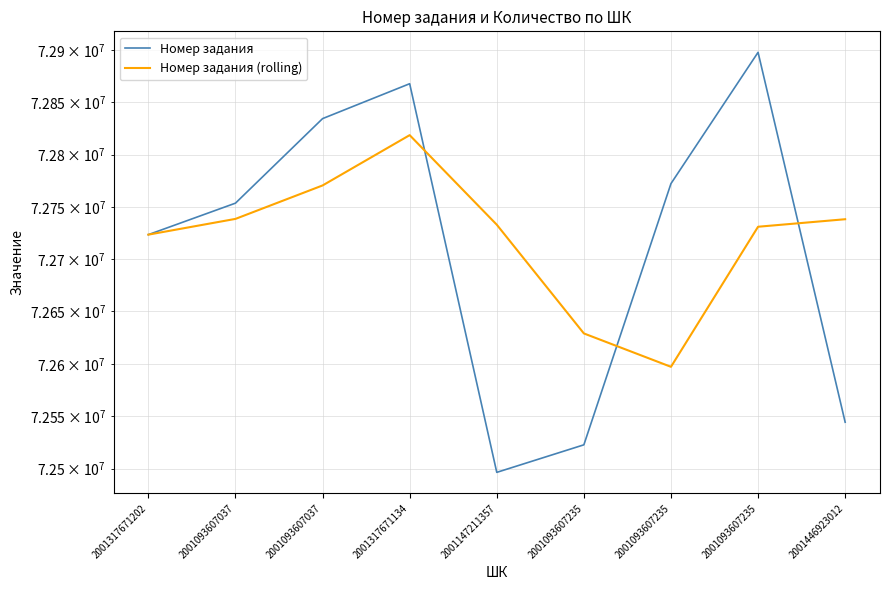

What is the approximate value of Номер задания at 2001317671134?

72867803.0